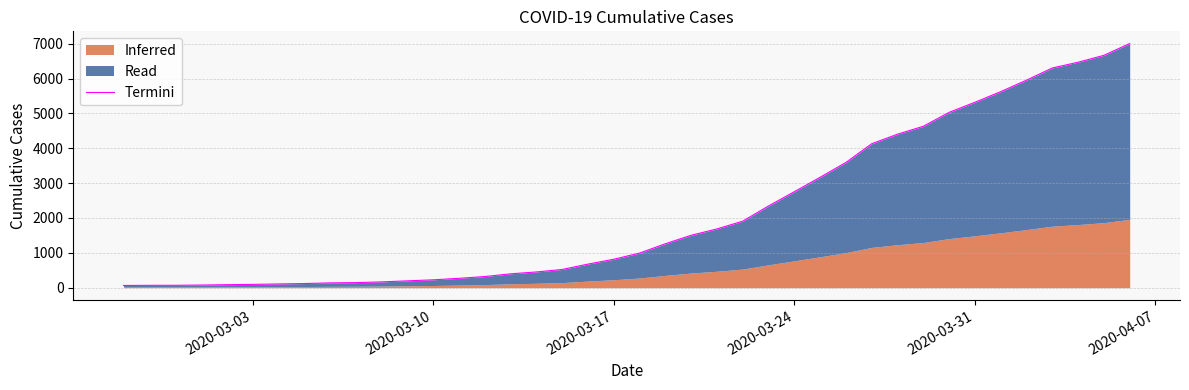

What is the value of the 14th point from the left?

269